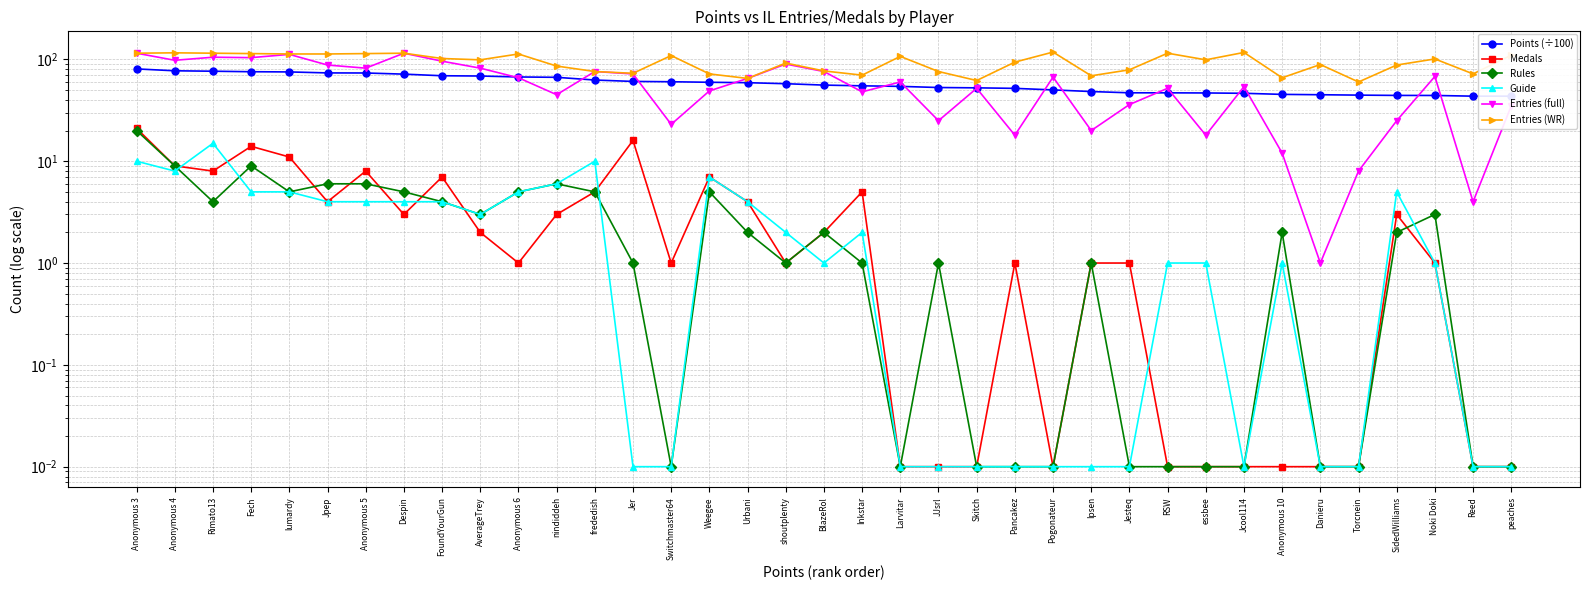

The Entries (WR) series shows 180.1 at Larvitar. True or false?

False